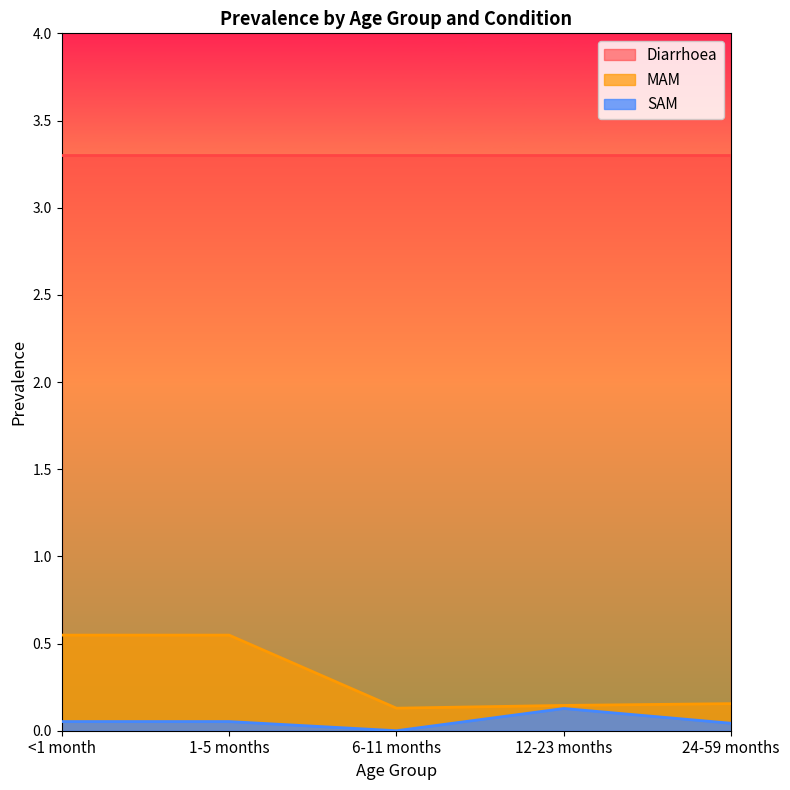

What is the total value across all series at <1 month?

3.9